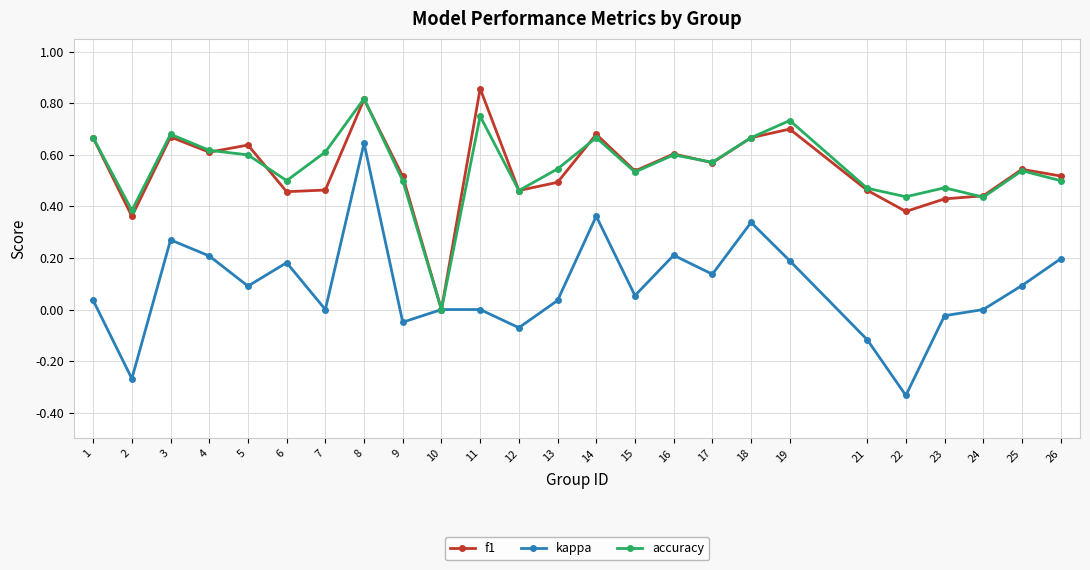

At which category is the sum across all series the highest?

8